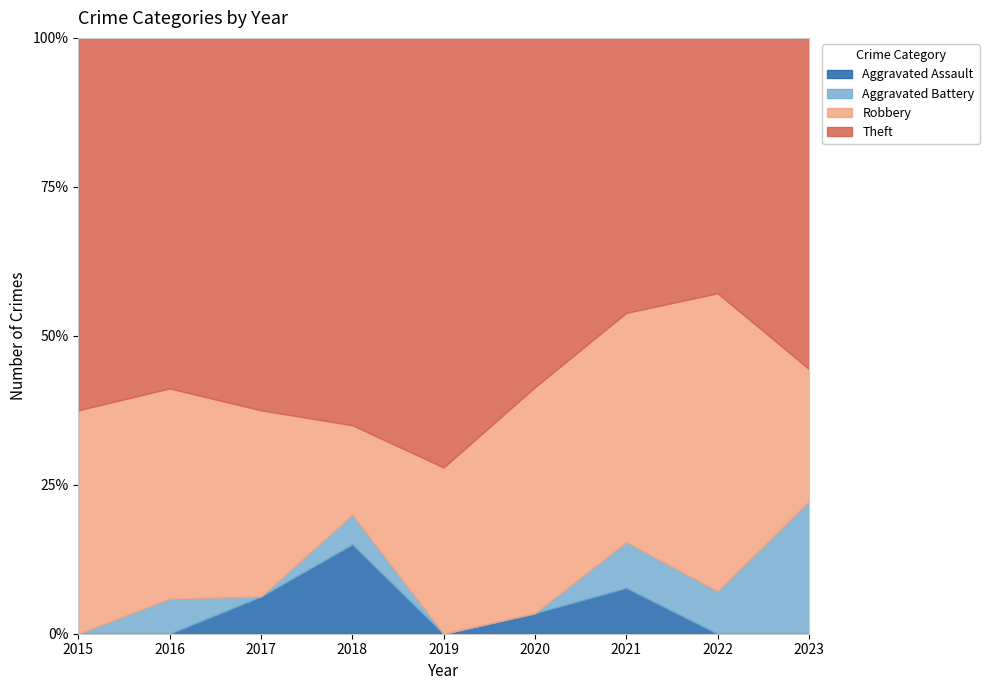

How many Aggravated Battery values are between 0 and 1?

8